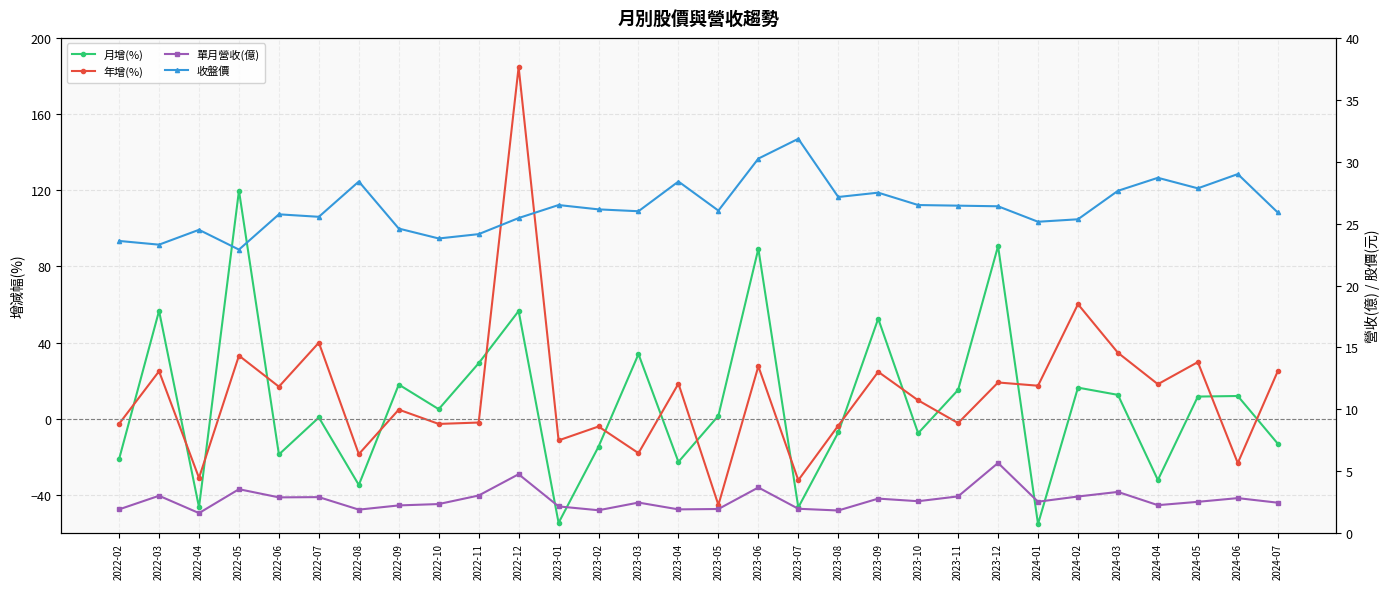

What is the value of the 月增(%) point at the 20th from the left?

52.6